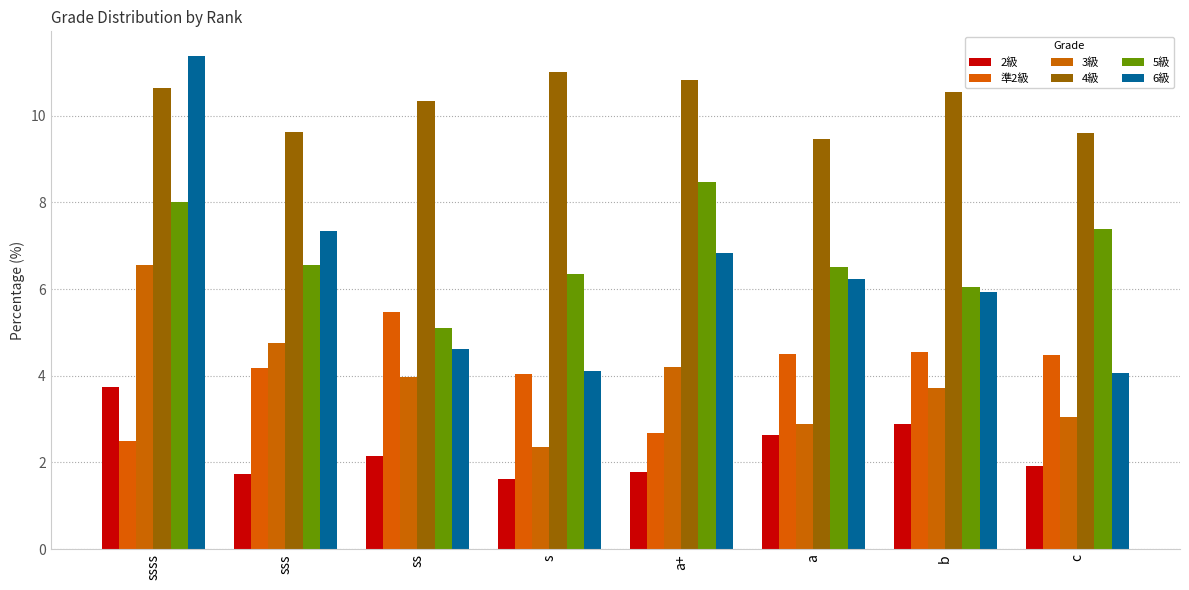

At which label does 6級 reach its peak?

ssss